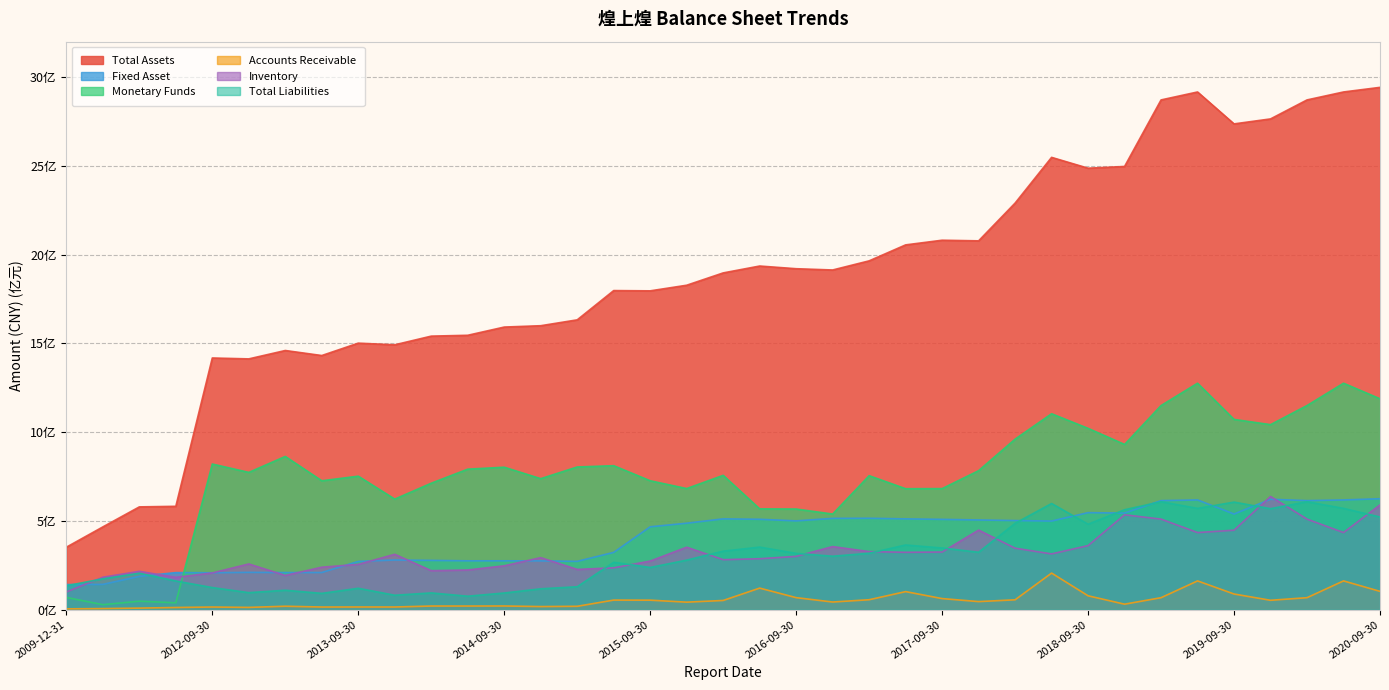

What is the difference between the highest and lowest values at 2015-09-30?

17.4